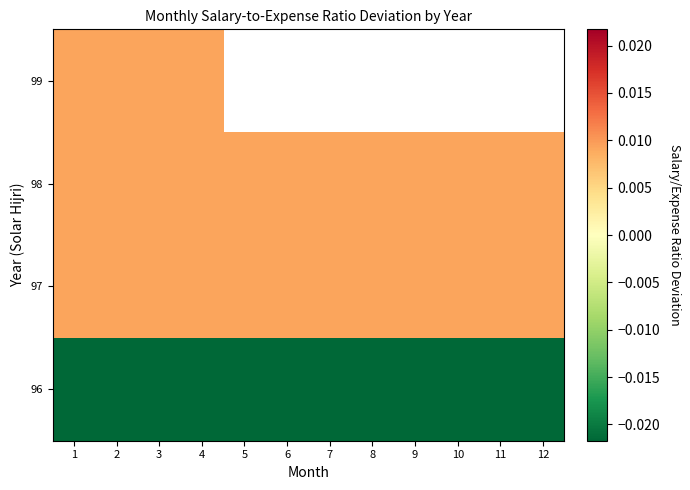

Which series has the largest total across all categories?

97